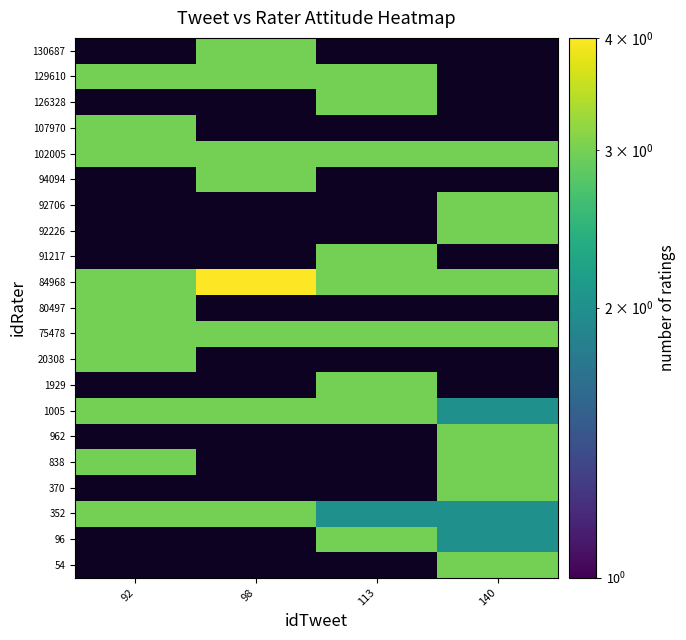

How many data points does each series have?

4